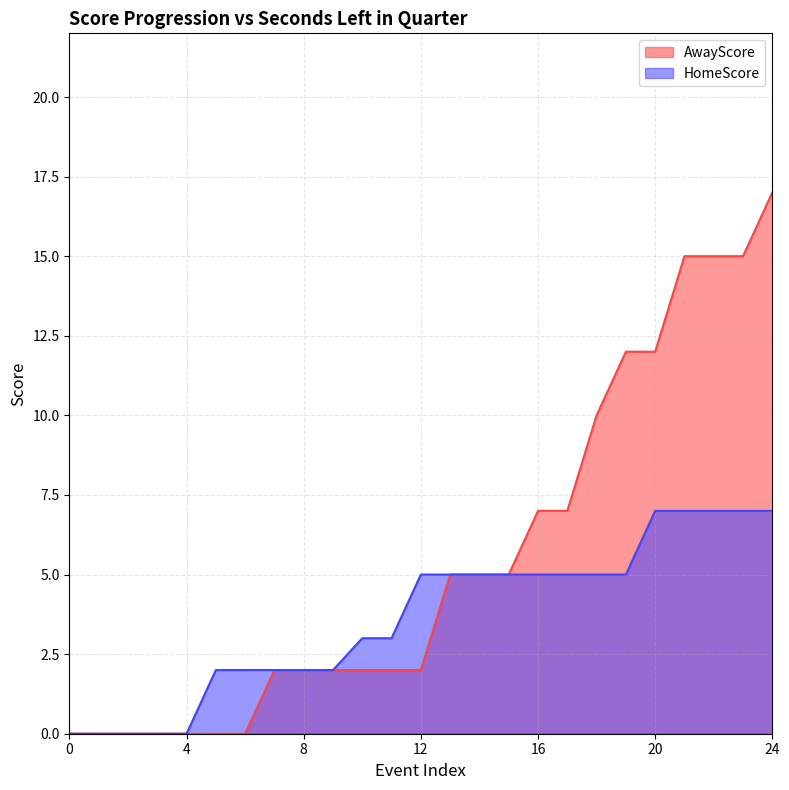

Is it true that AwayScore equals -6 at 4?

False